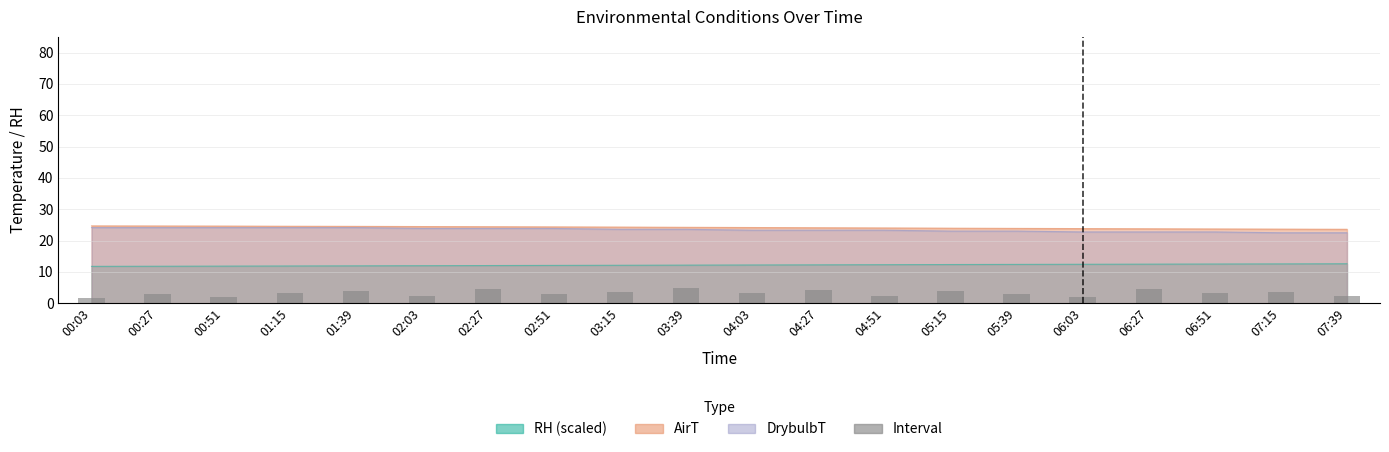

List the labels in order of value, largest first.

03:39, 02:27, 06:27, 04:27, 01:39, 05:15, 03:15, 07:15, 01:15, 04:03, 06:51, 00:27, 02:51, 05:39, 02:03, 04:51, 07:39, 00:51, 06:03, 00:03